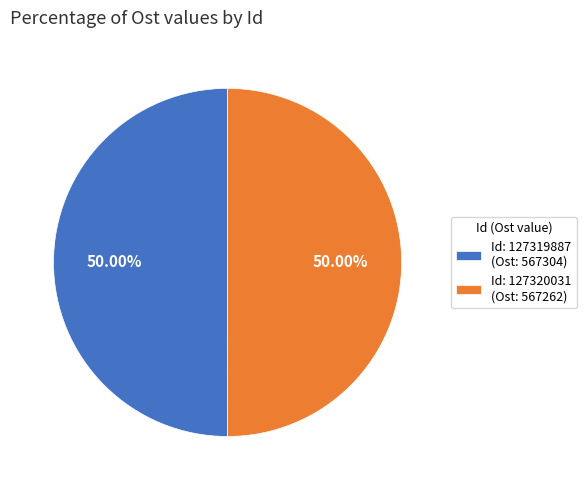

How many segments does this pie chart have?

2